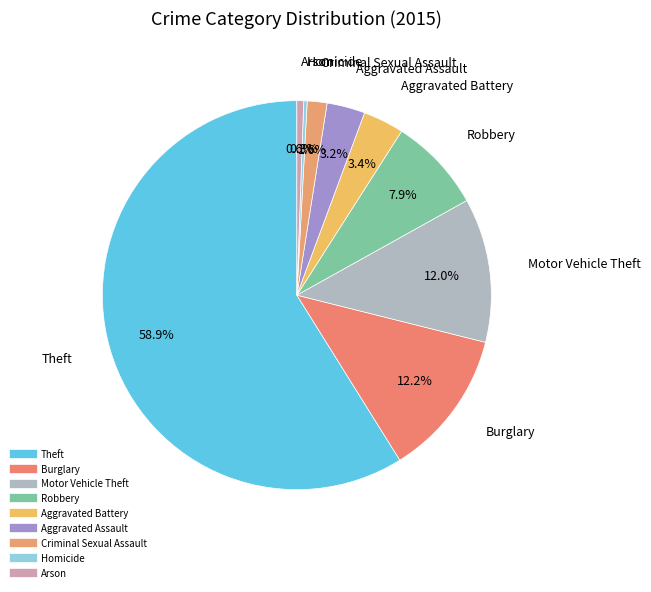

Is it true that Aggravated Assault is 3% of the pie?

True